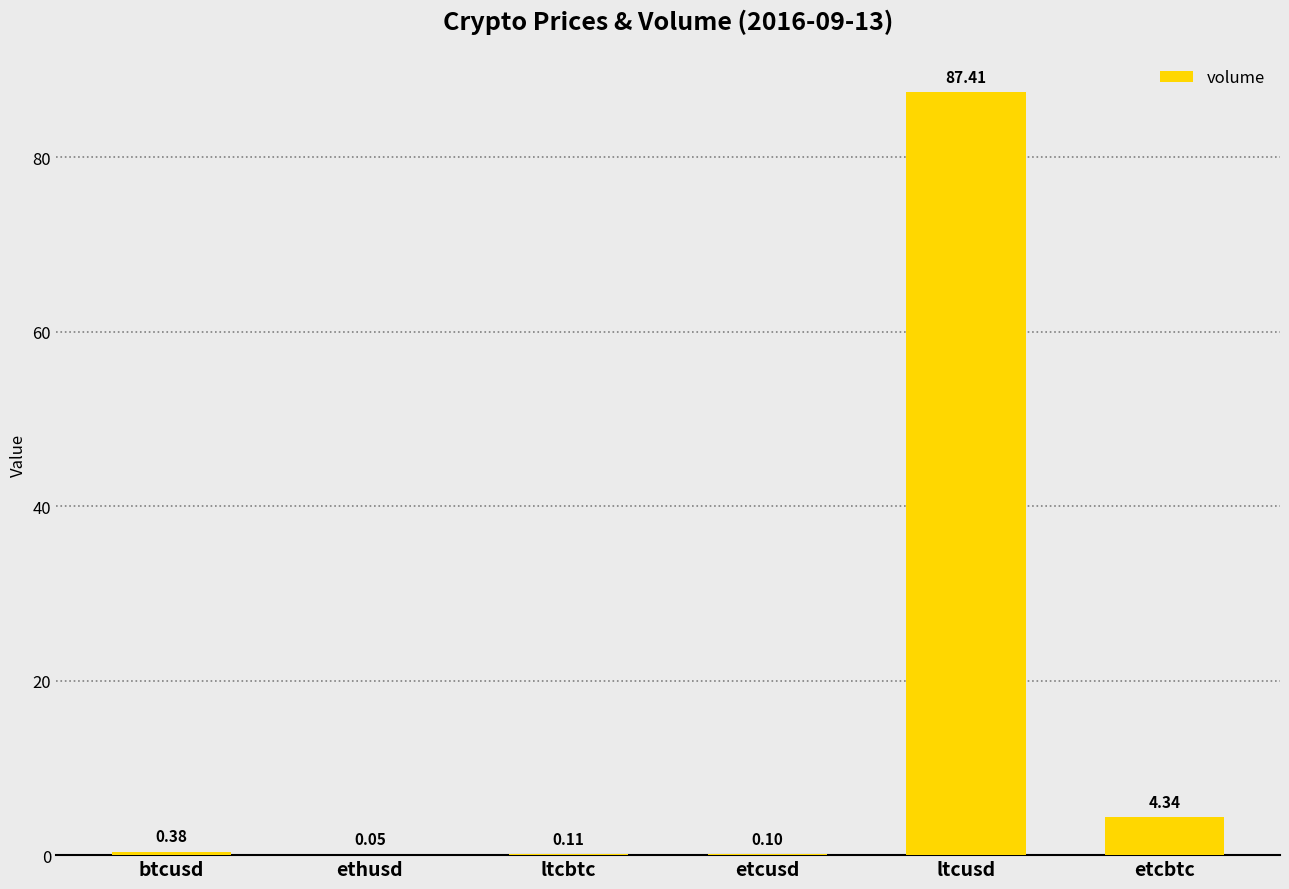

Between etcbtc and ltcusd, which is larger?

ltcusd